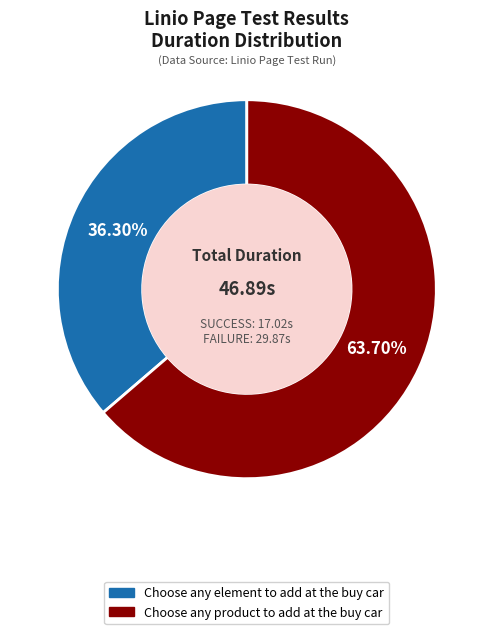

Is there any slice that represents more than half of the pie?

Yes